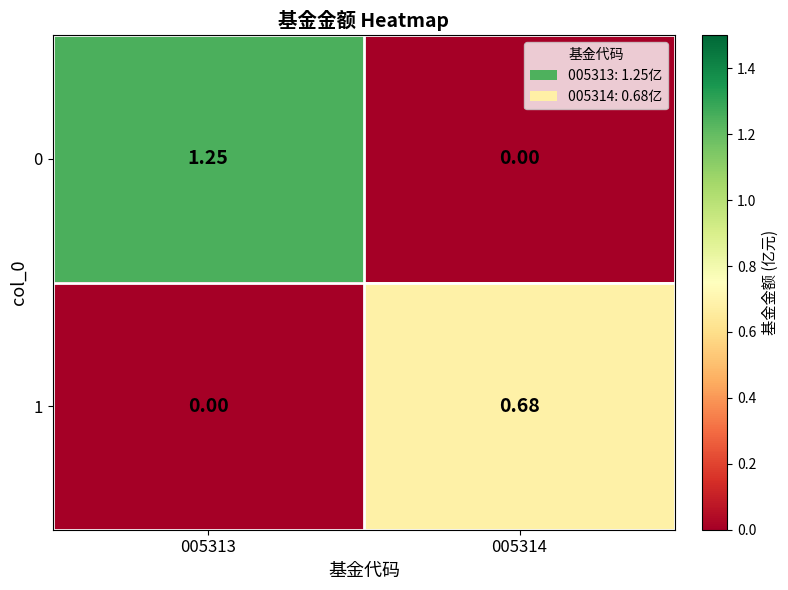

Is the value of 0 at 005313 greater than the value of 1 at 005313?

Yes